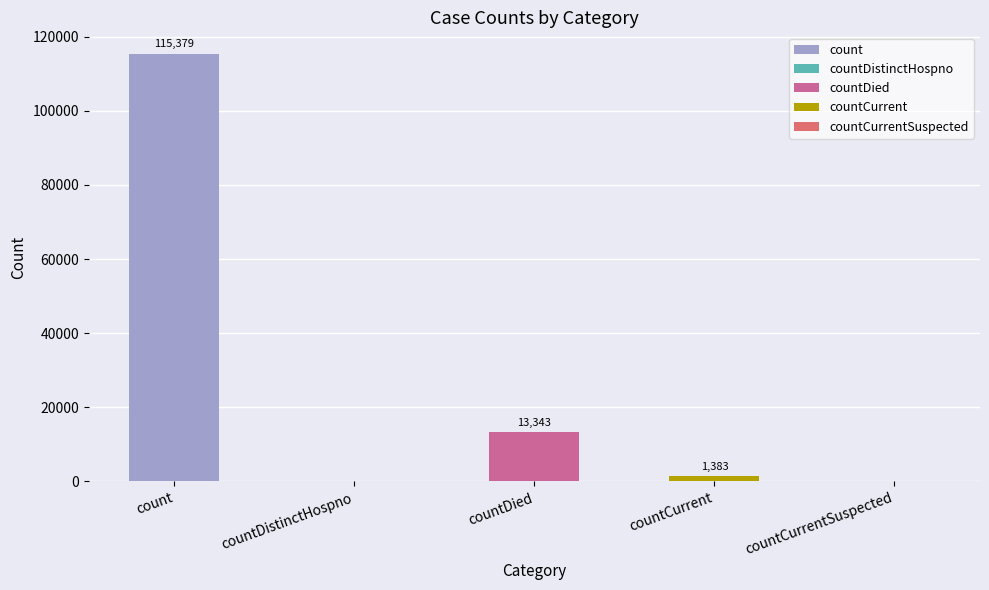

The value at count is 53097. True or false?

False